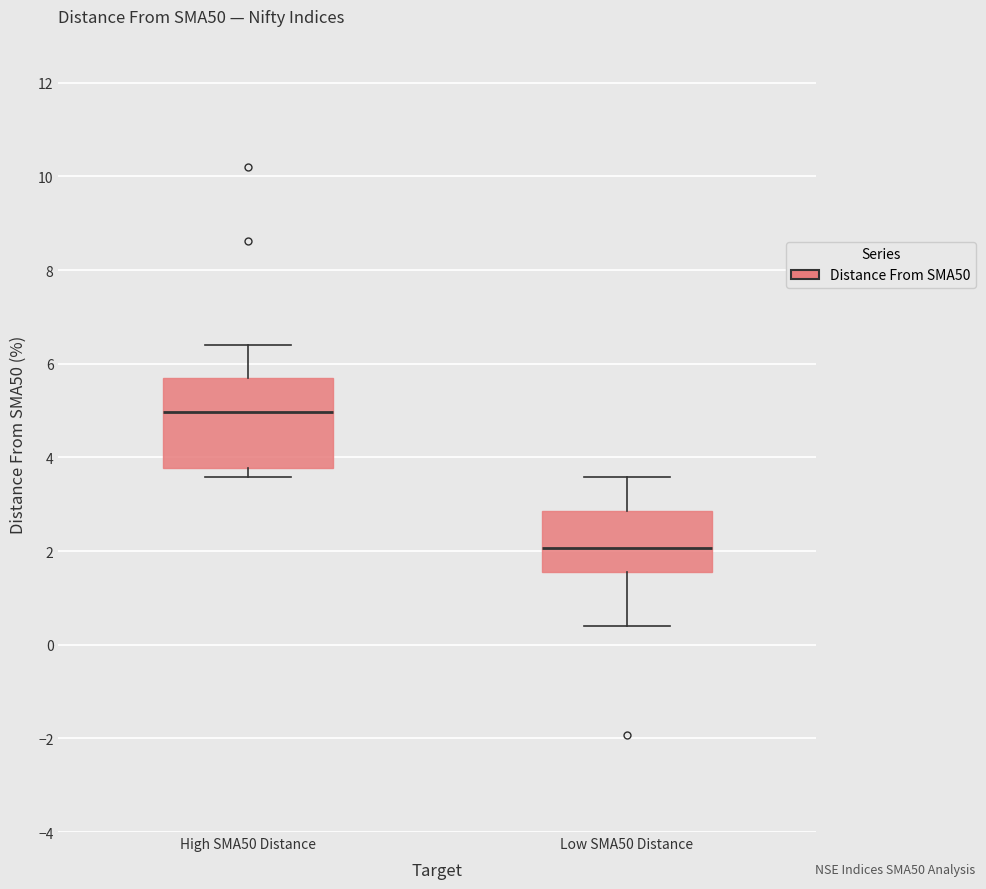

Which box's median line is the lowest?

Low SMA50 Distance